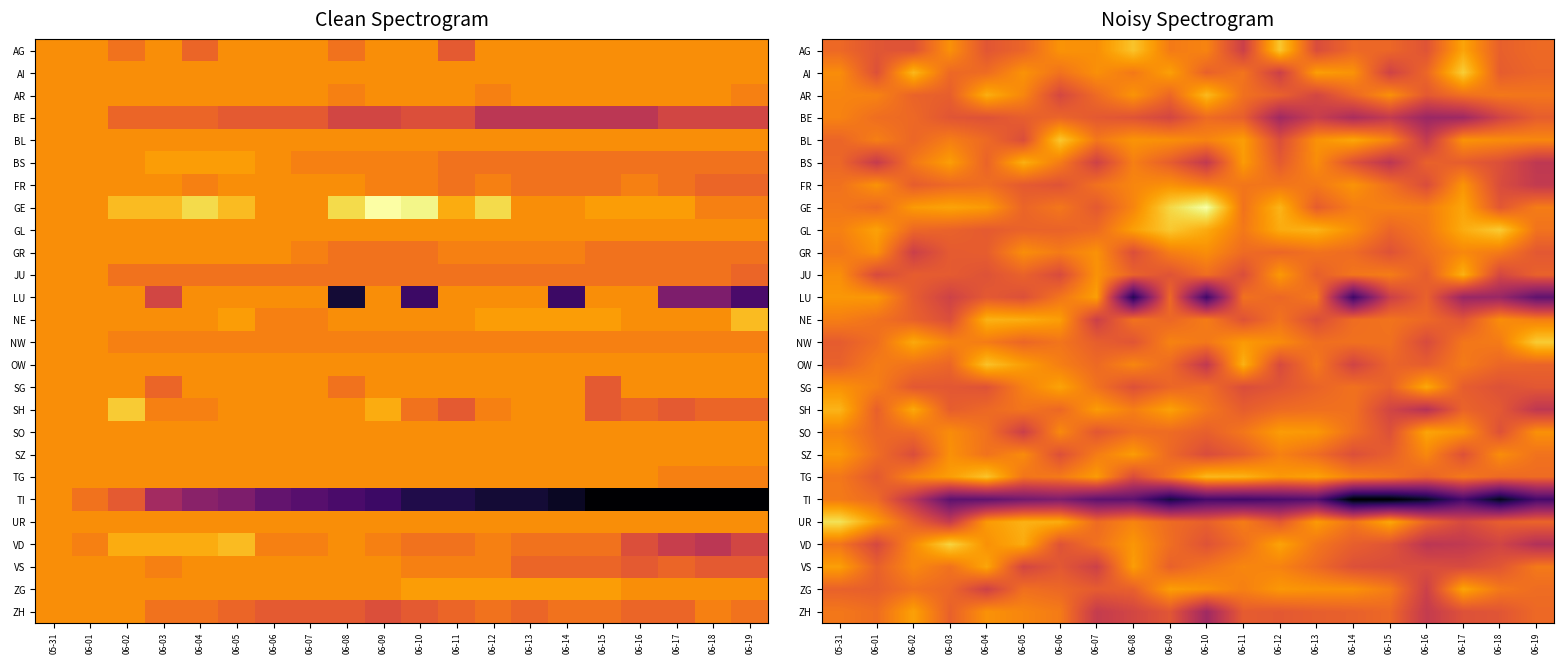

How many distinct data groups are displayed?

26